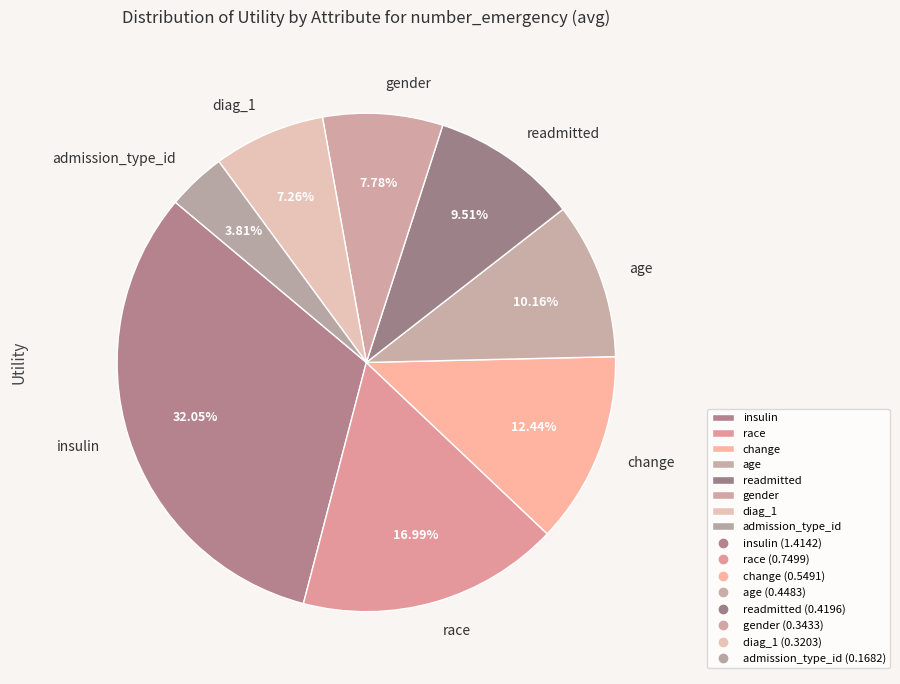

How many slices are in this pie chart?

8